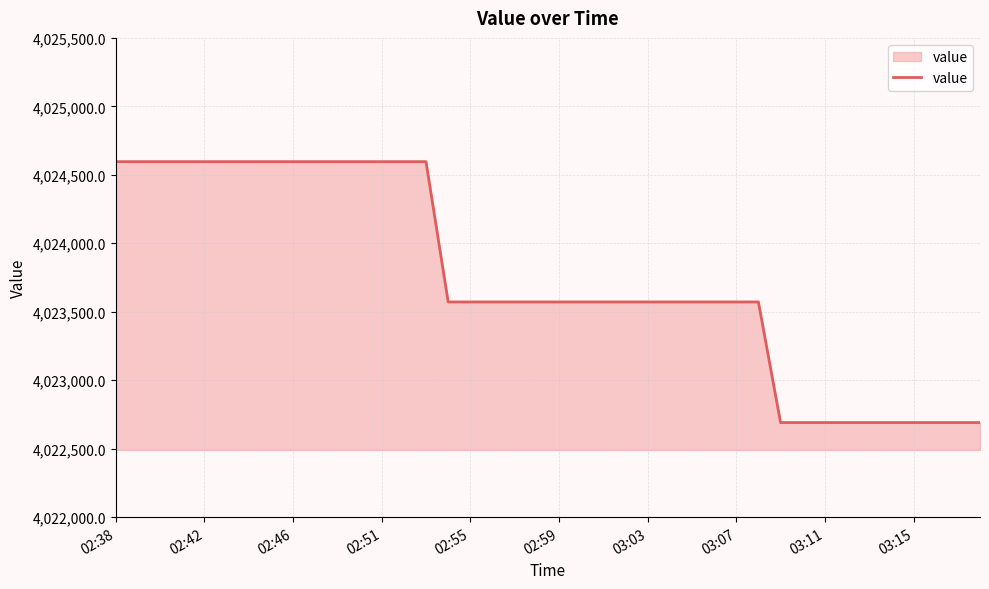

Count the number of data series in this chart.

1